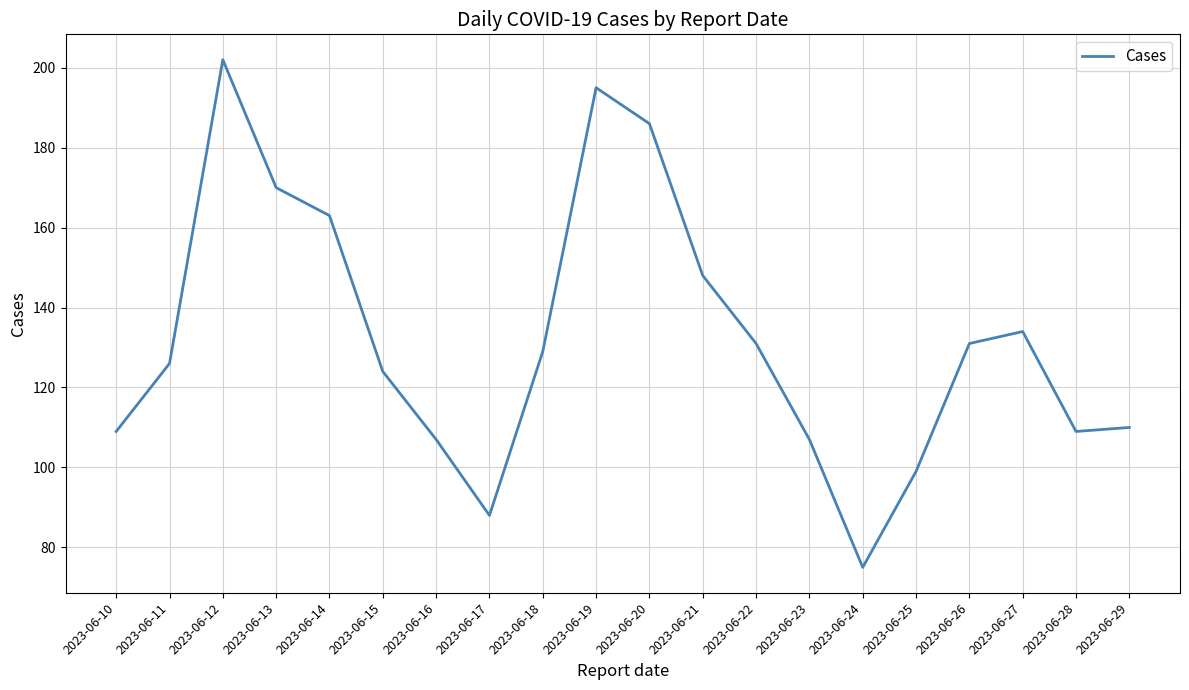

Reading left to right, list all the values displayed in this chart.

2023-06-10=109	2023-06-11=126	2023-06-12=202	2023-06-13=170	2023-06-14=163	2023-06-15=124	2023-06-16=107	2023-06-17=88	2023-06-18=129	2023-06-19=195	2023-06-20=186	2023-06-21=148	2023-06-22=131	2023-06-23=107	2023-06-24=75	2023-06-25=99	2023-06-26=131	2023-06-27=134	2023-06-28=109	2023-06-29=110